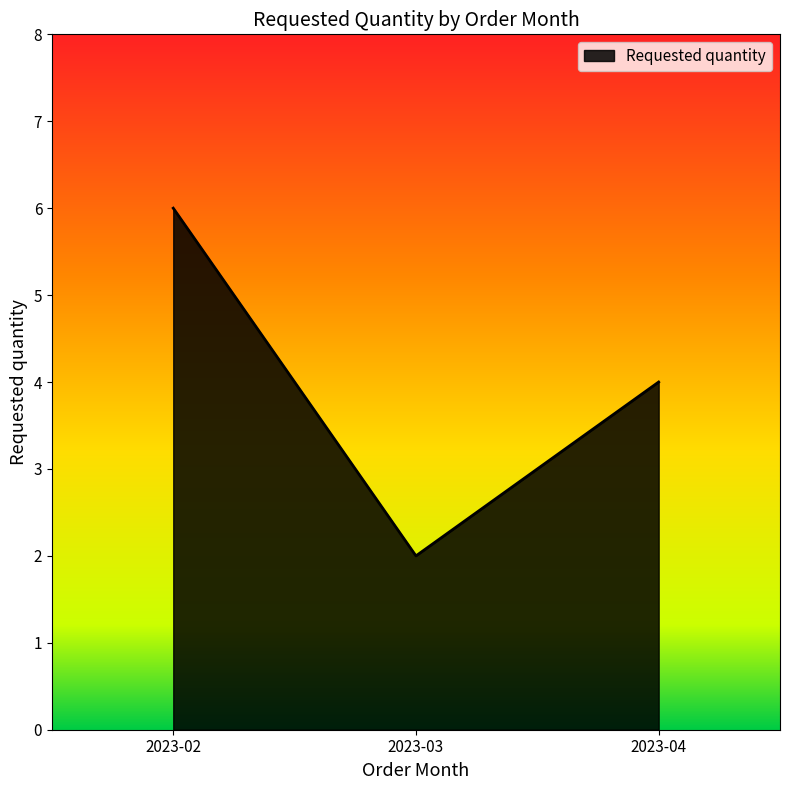

Is it true that the value at 2023-03 is 4?

False